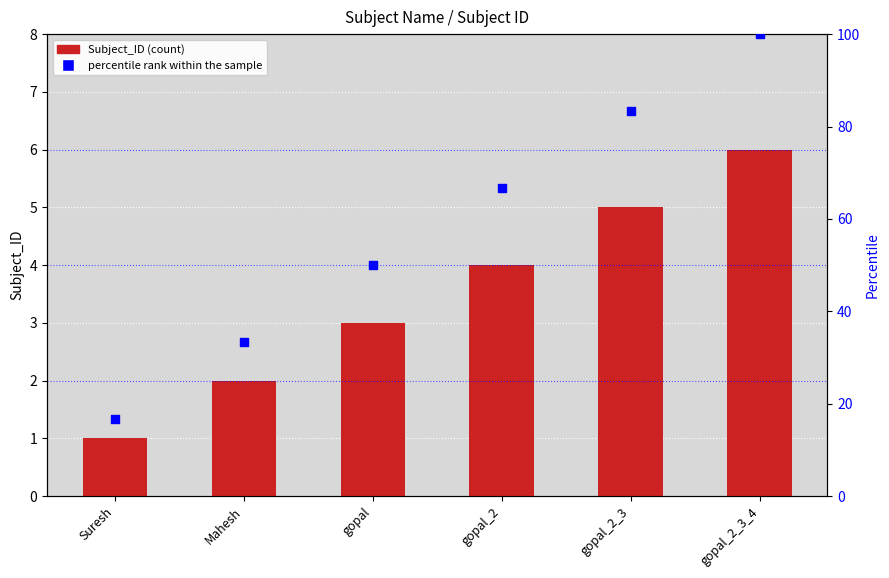

Which series contains the highest Y value?

percentile rank within the sample